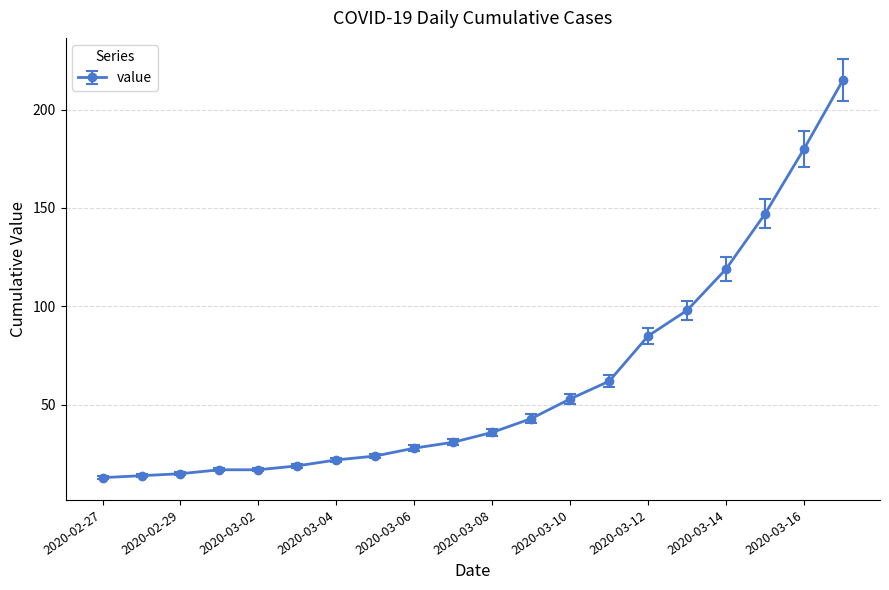

What is the sum of all values?

1238